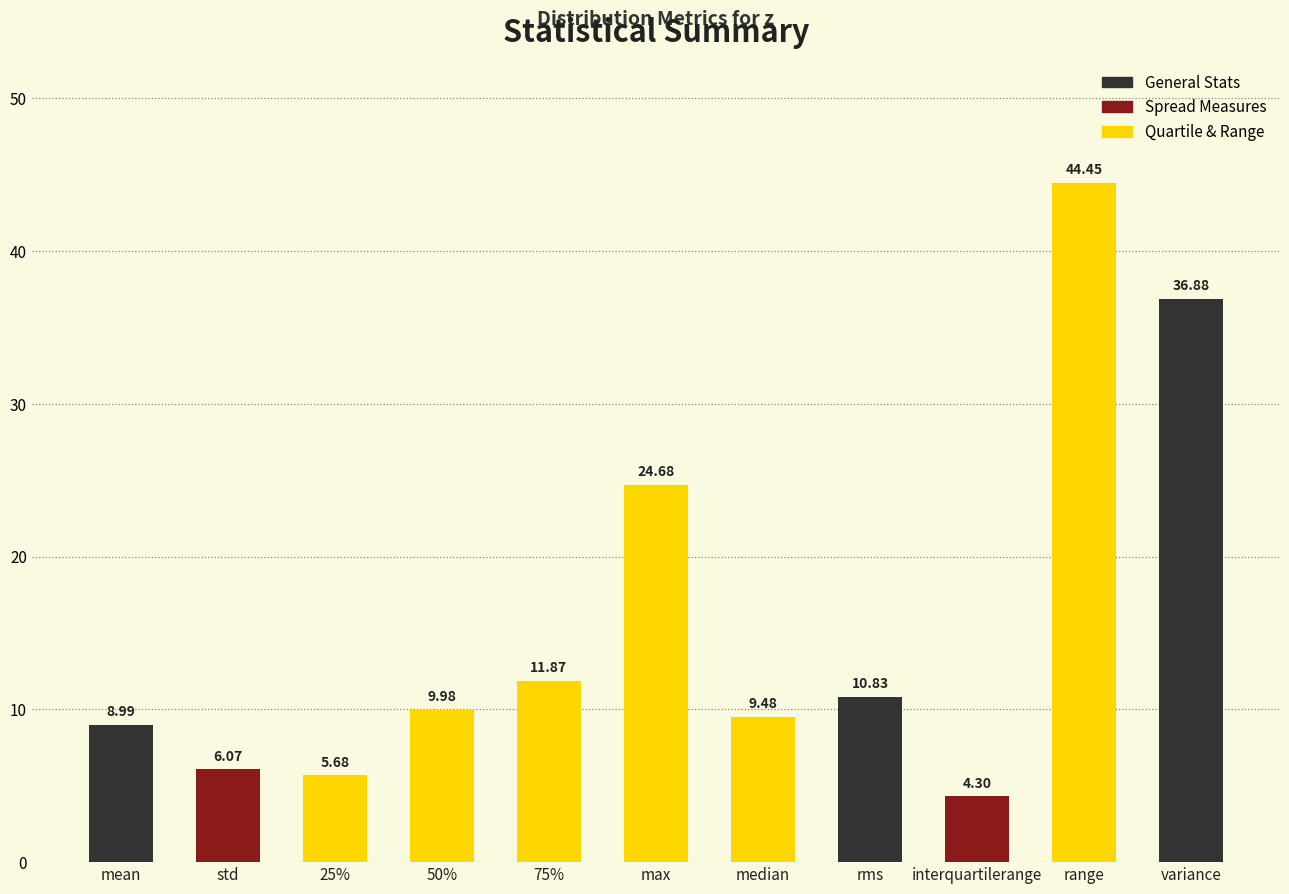

Count the number of values greater than 9.

7